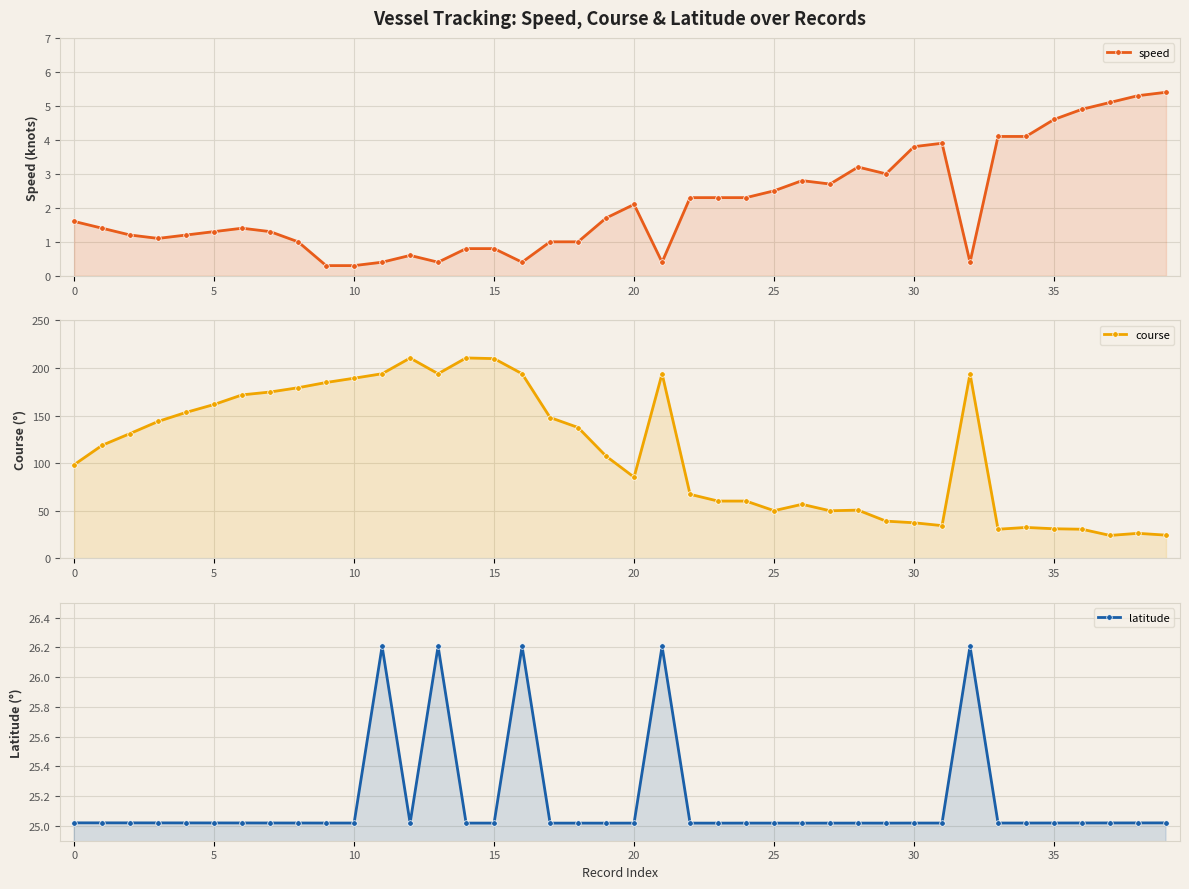

What are all the series names shown in the legend?

speed, course, latitude